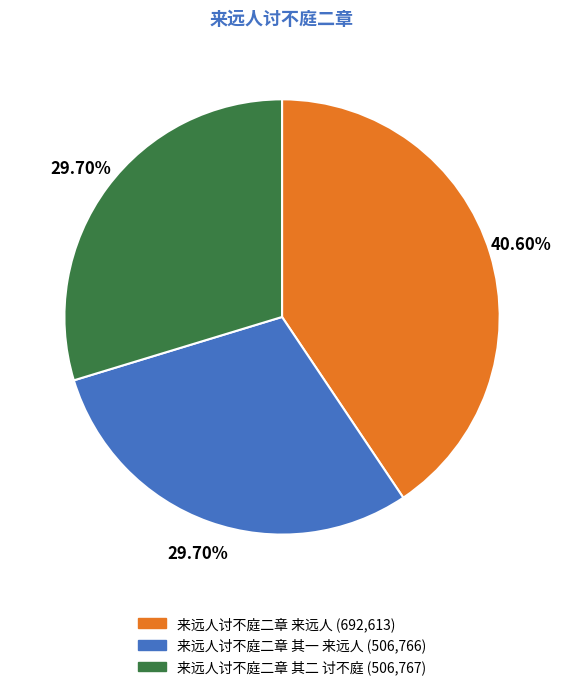

What is the ratio of the value at 来远人讨不庭二章 其二 讨不庭 to the value at 来远人讨不庭二章 来远人?

0.7